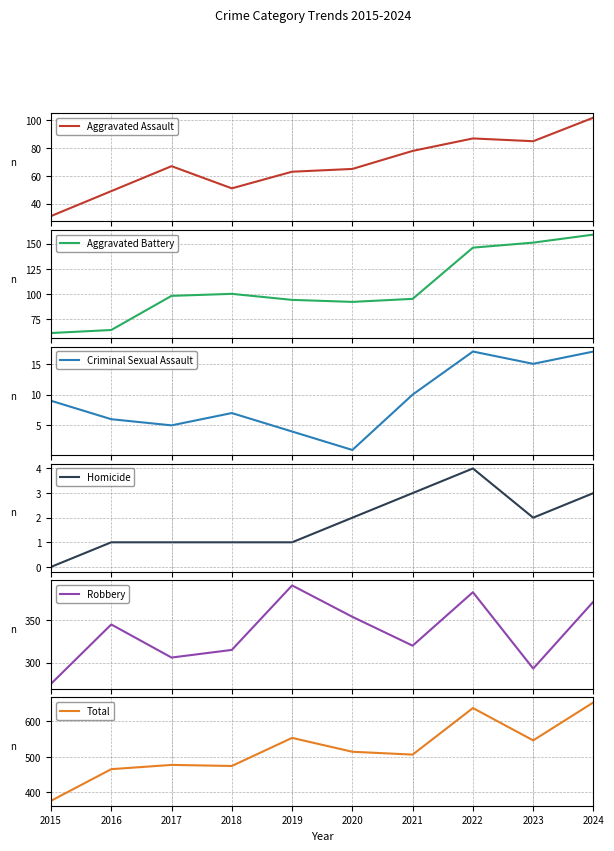

True or false: Robbery and Homicide intersect in this chart.

False